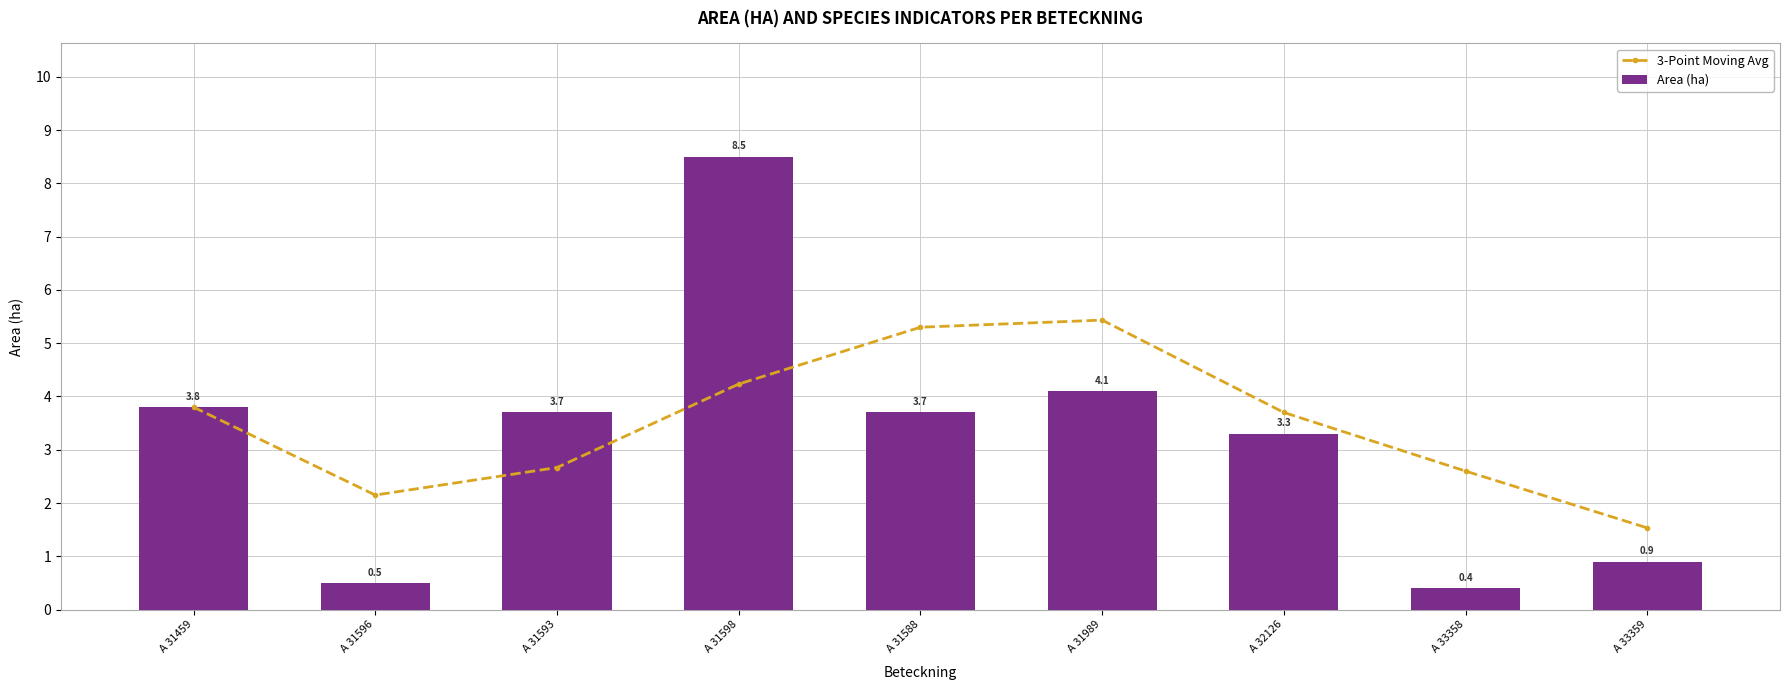

Rank the series by their maximum value, from highest to lowest.

Area (ha), 3-Point Moving Avg